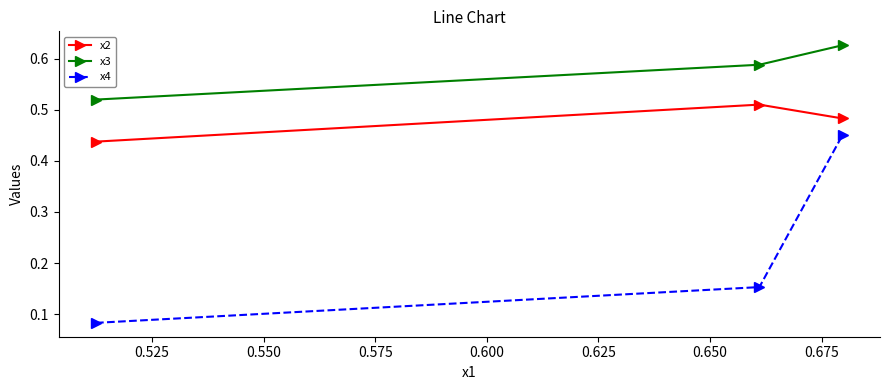

How many data points does each series have?

3